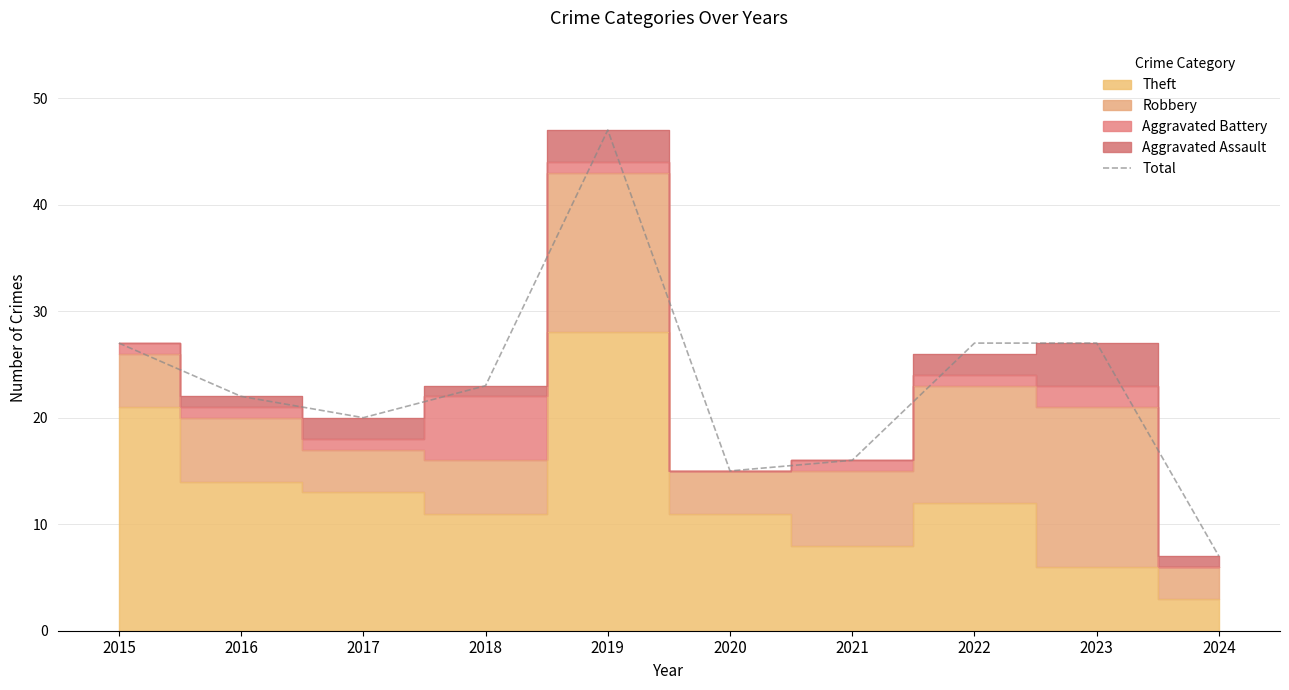

Where is the data nearest to the value 27?

2015